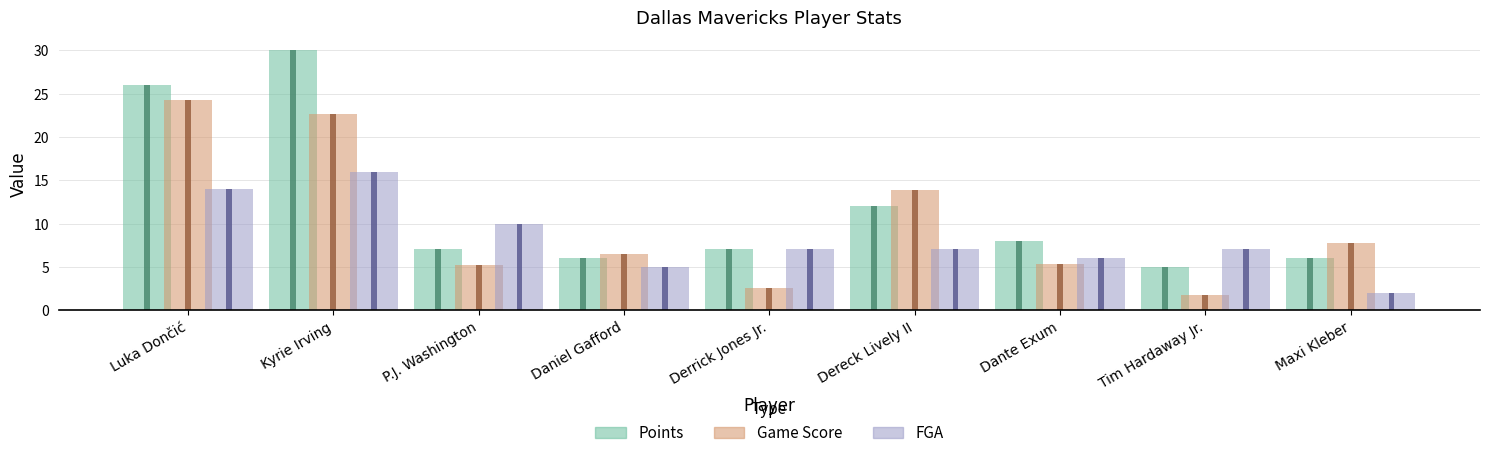

Reading right to left, extract all data points from this chart.

Points: Maxi Kleber=6.0	Tim Hardaway Jr.=5.0	Dante Exum=8.0	Dereck Lively II=12.0	Derrick Jones Jr.=7.0	Daniel Gafford=6.0	P.J. Washington=7.0	Kyrie Irving=30.0	Luka Dončić=26.0
Game Score: Maxi Kleber=7.8	Tim Hardaway Jr.=1.8	Dante Exum=5.3	Dereck Lively II=13.9	Derrick Jones Jr.=2.5	Daniel Gafford=6.5	P.J. Washington=5.2	Kyrie Irving=22.7	Luka Dončić=24.3
FGA: Maxi Kleber=2.0	Tim Hardaway Jr.=7.0	Dante Exum=6.0	Dereck Lively II=7.0	Derrick Jones Jr.=7.0	Daniel Gafford=5.0	P.J. Washington=10.0	Kyrie Irving=16.0	Luka Dončić=14.0